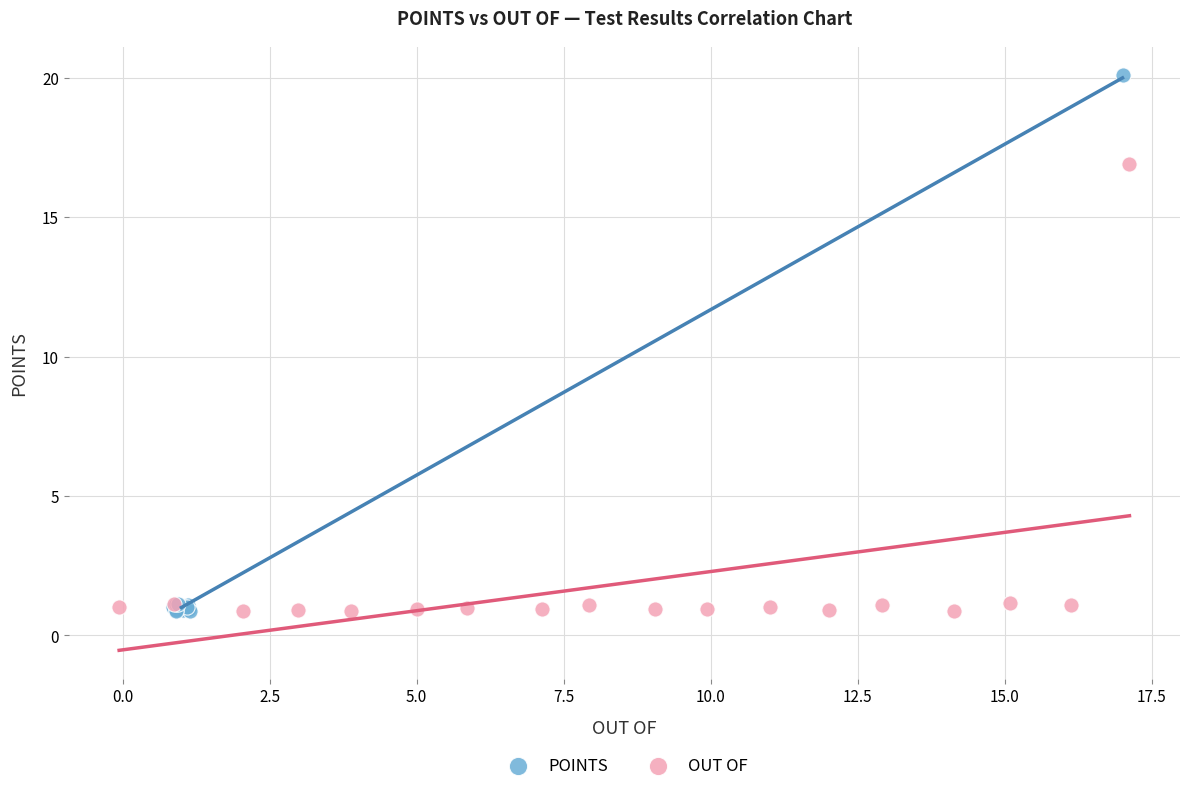

Which series reaches the maximum Y coordinate?

POINTS